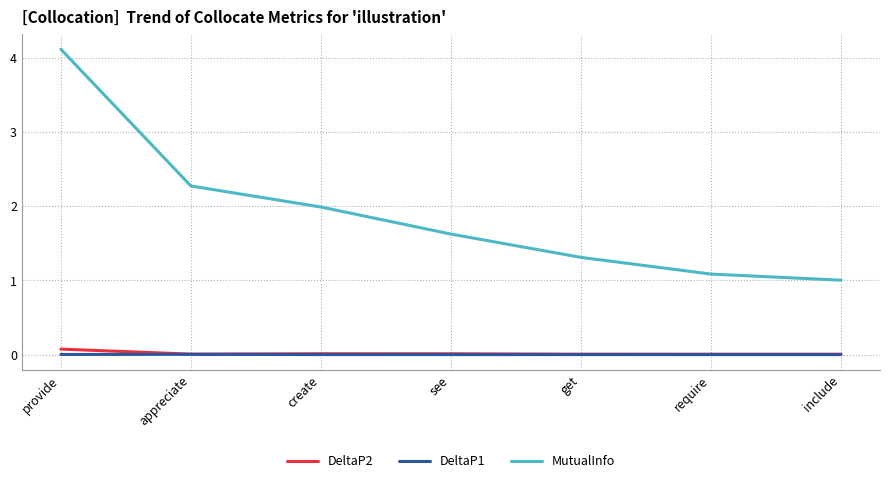

Which series changed the most between provide and create?

MutualInfo